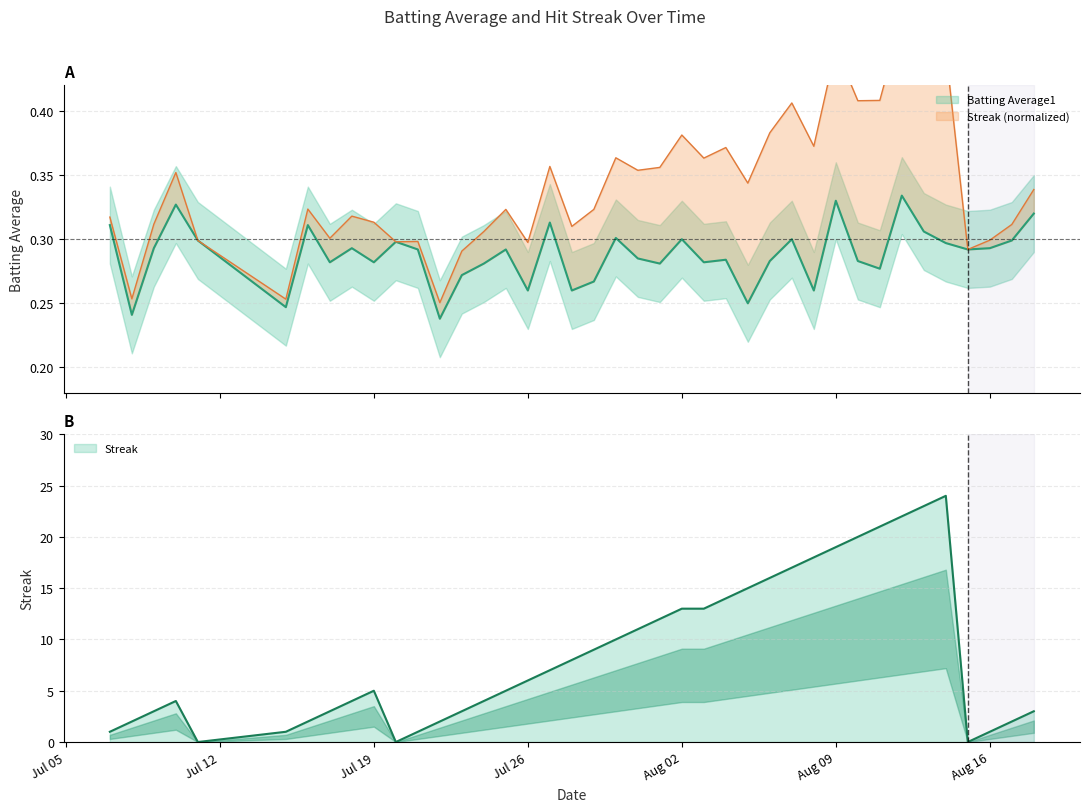

How many lines are shown in the chart?

2